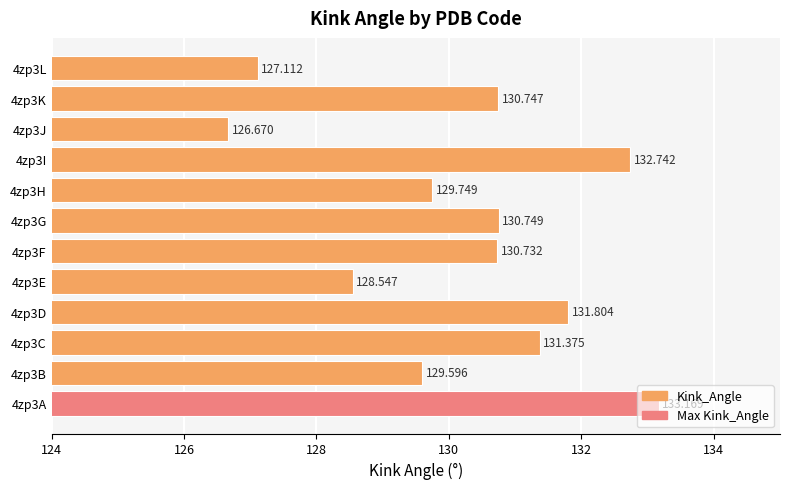

How many bars are there in total?

12